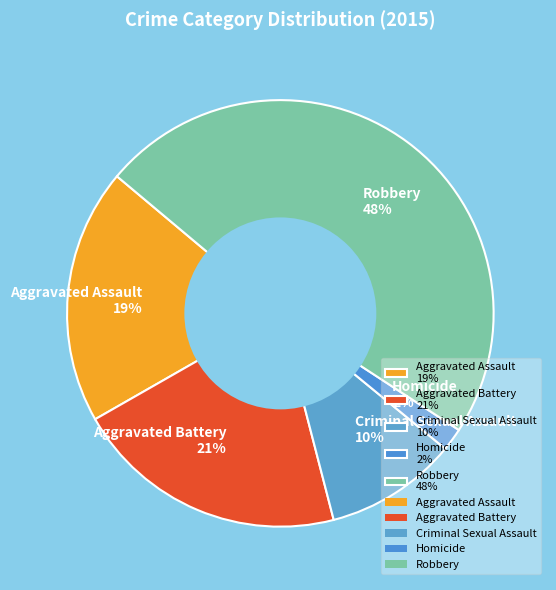

Is the sum of Aggravated Battery and Aggravated Assault greater than half?

No